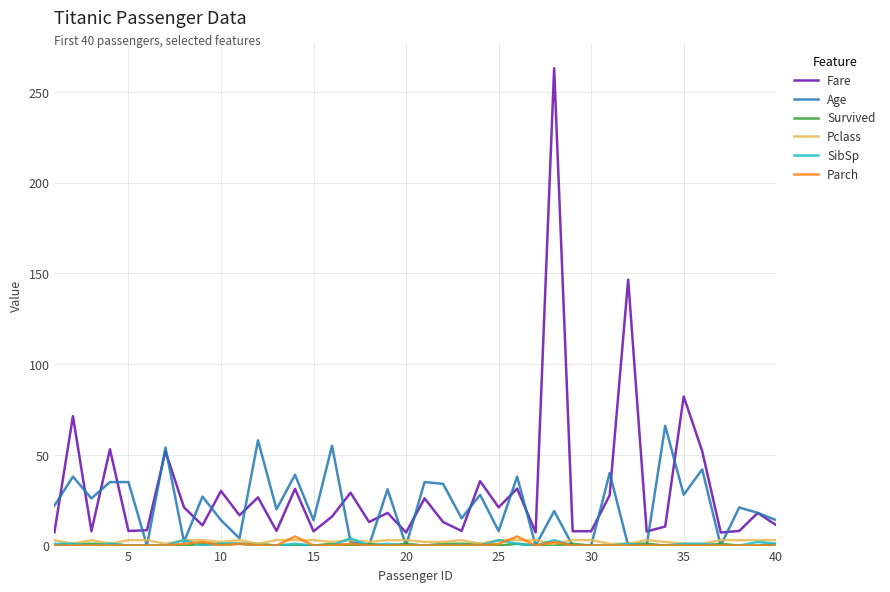

What is the maximum value shown in the chart?

263.0